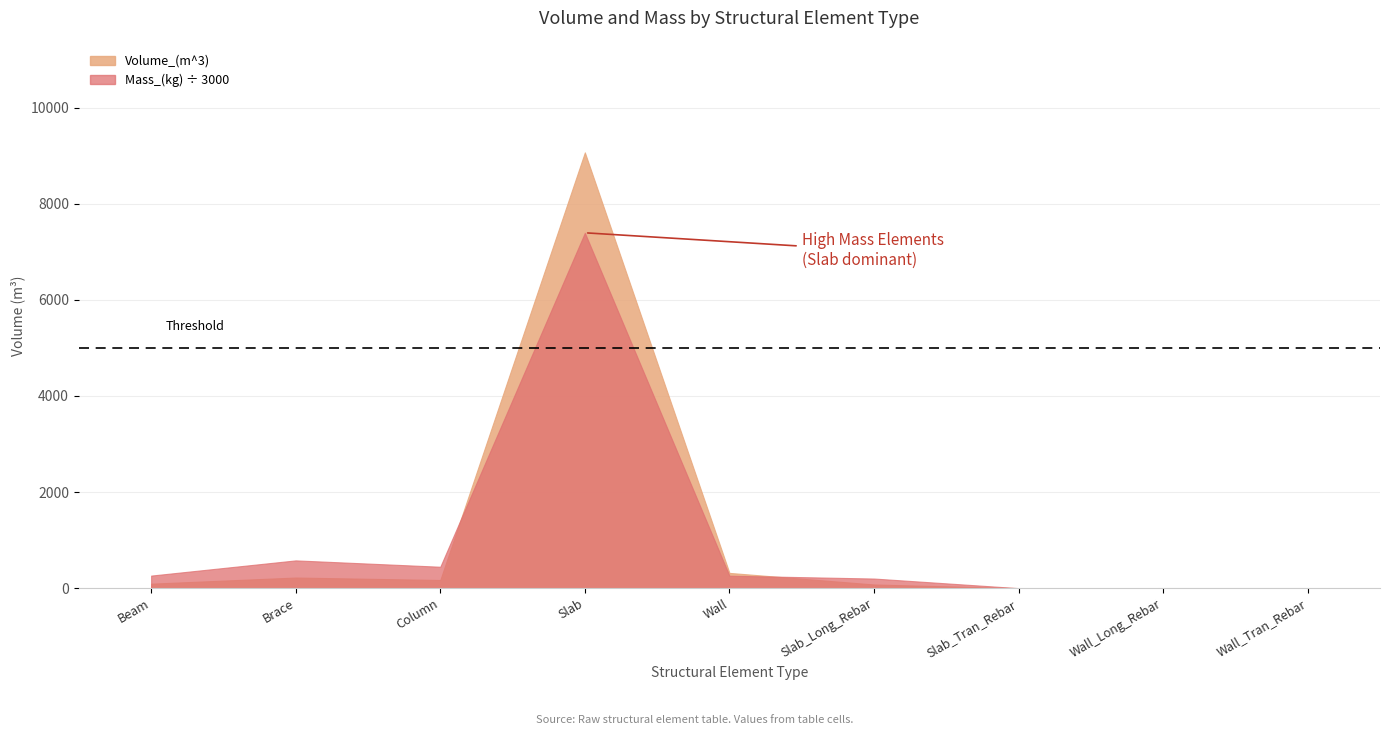

How many lines are shown in the chart?

2